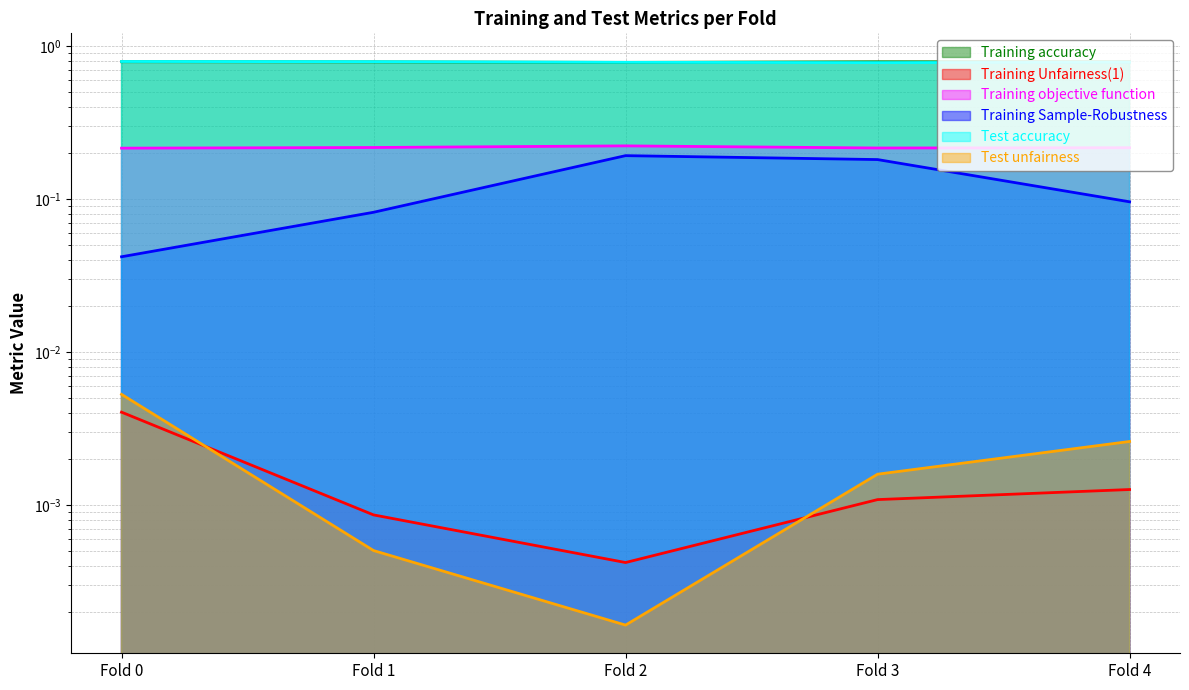

True or false: Test unfairness has a value of 0.0 at Fold 2.

True